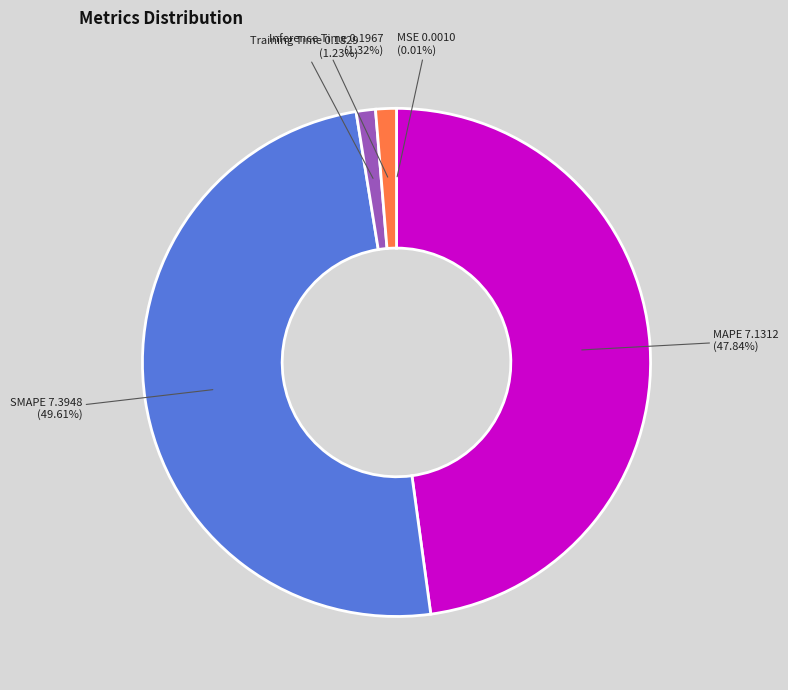

Is there any slice that represents more than half of the pie?

No